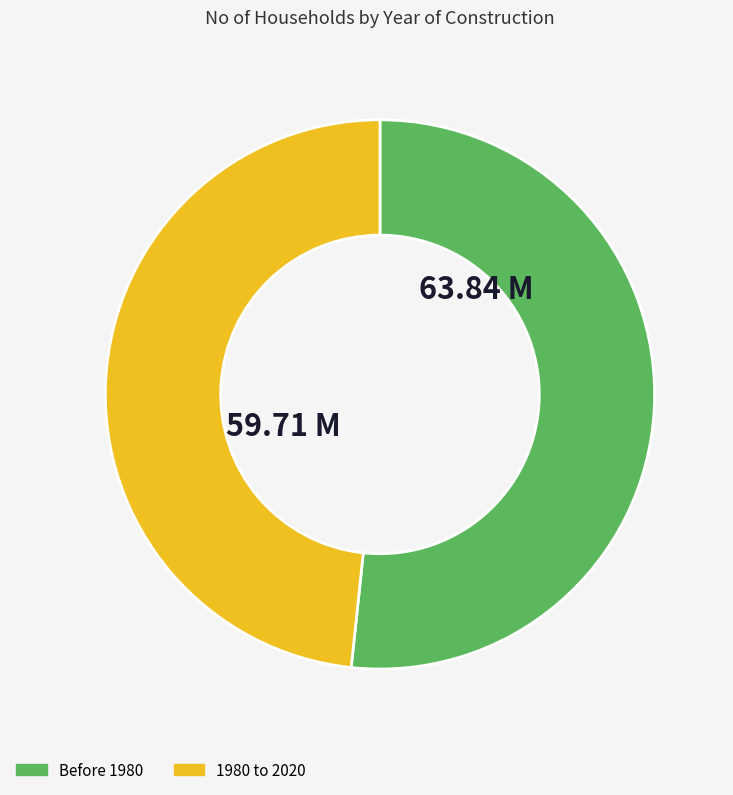

Is there a majority slice in this chart?

Yes